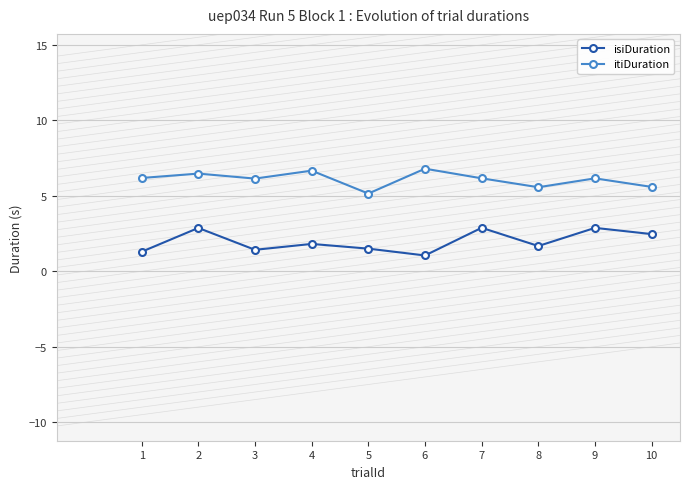

What is the sum of the isiDuration values at 6 and 2?

3.9